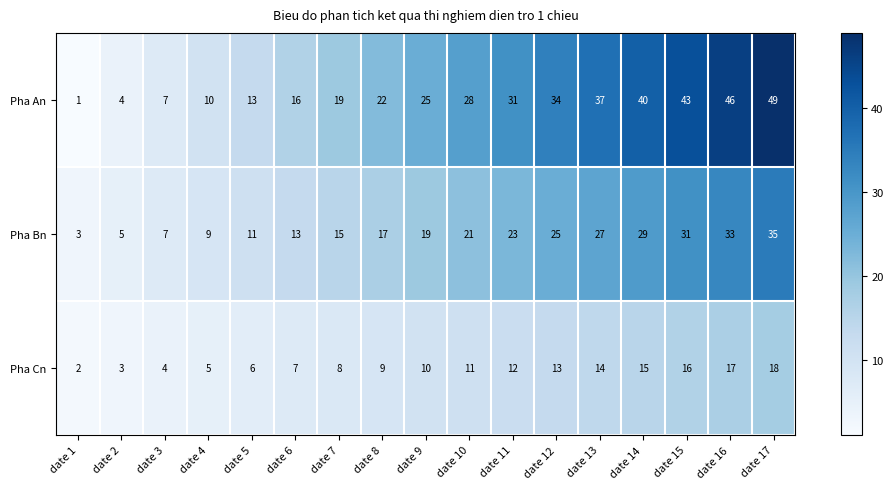

List the series in order of their overall mean, highest first.

Pha An, Pha Bn, Pha Cn